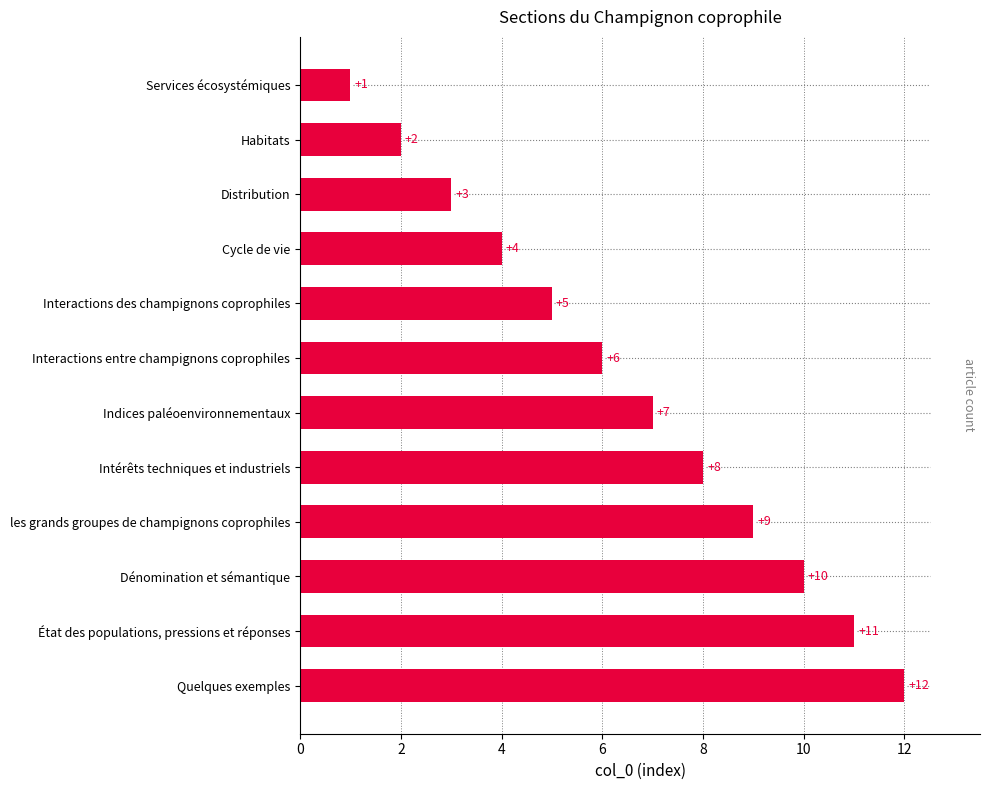

Does the chart contain any negative values?

No